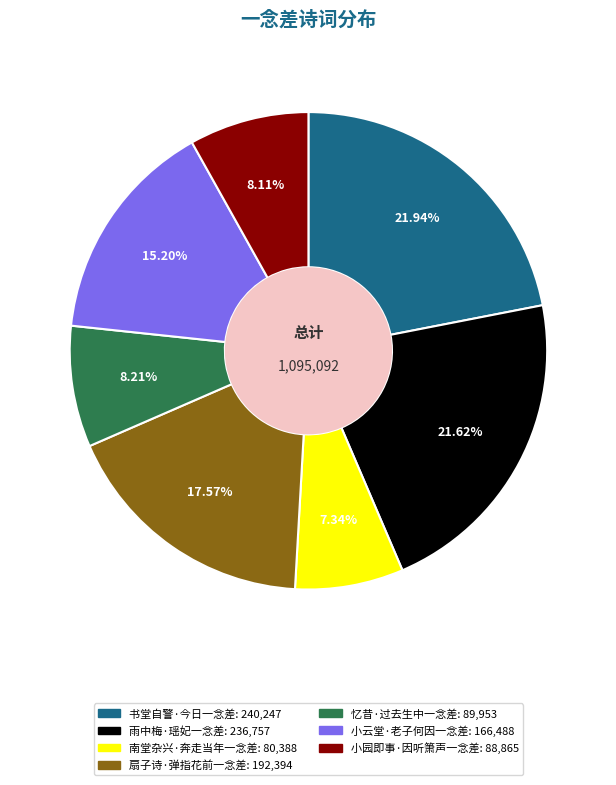

What percentage is the 雨中梅·瑶妃一念差 slice, to the nearest percent?

22%